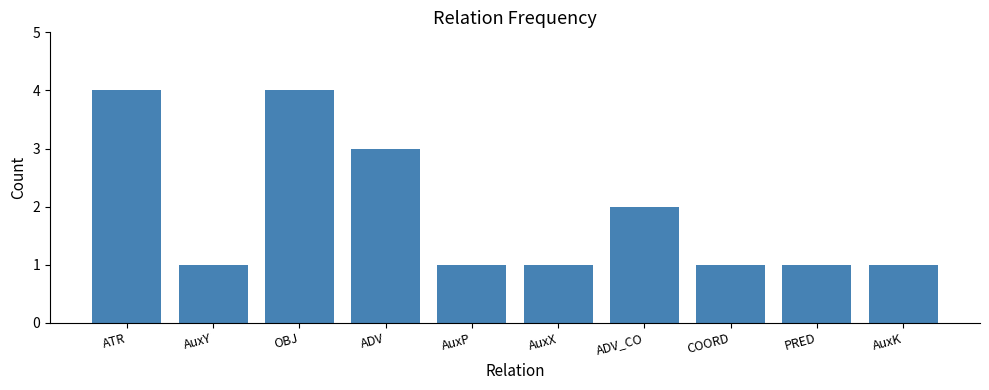

What is the label of the 8th bar from the right?

OBJ